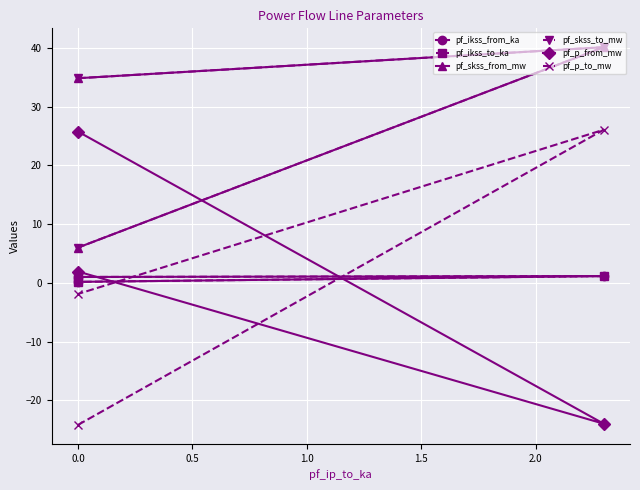

What is the total value across all series at 0.0?

73.2